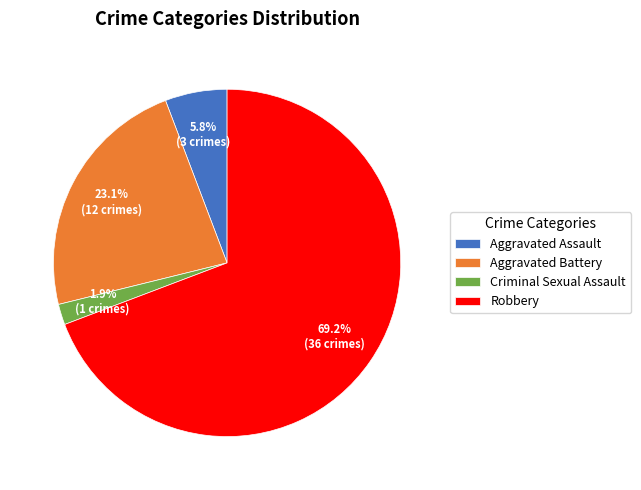

Count the number of slices in the pie.

4